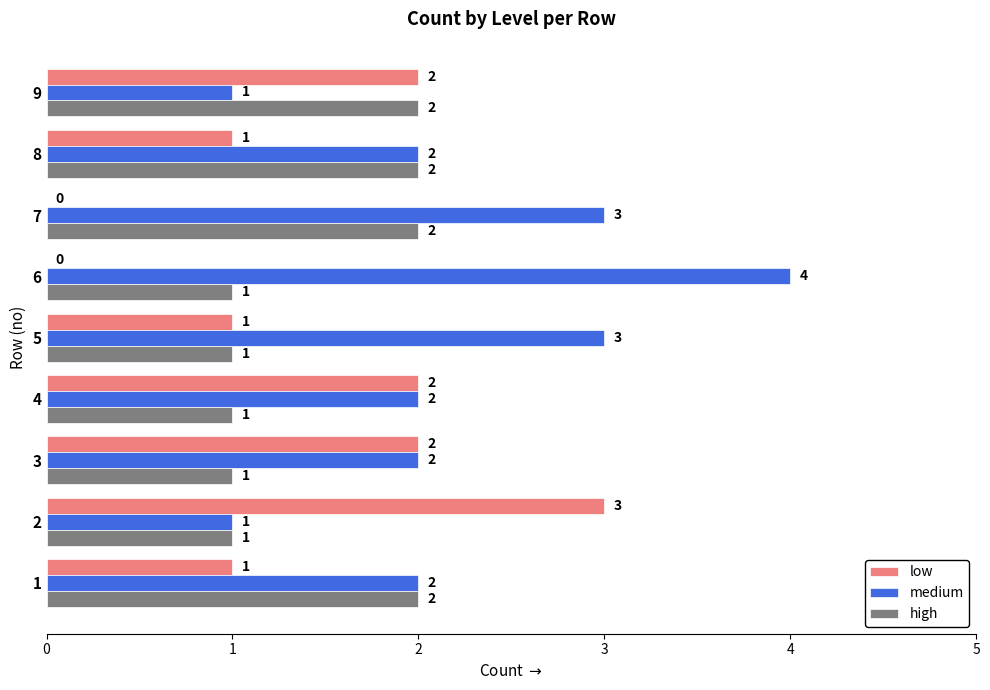

What is the maximum value for medium?

4